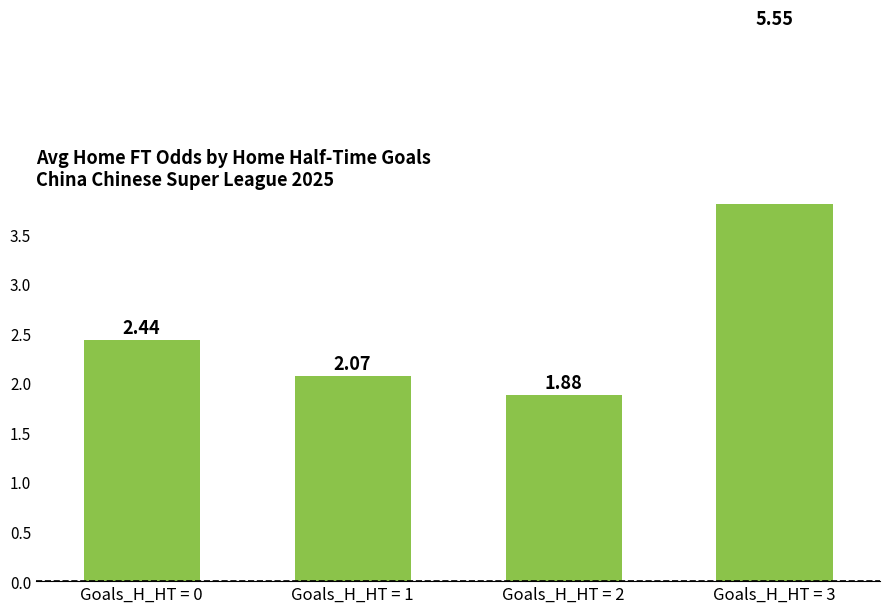

What is the value of the 4th bar from the left?

5.5